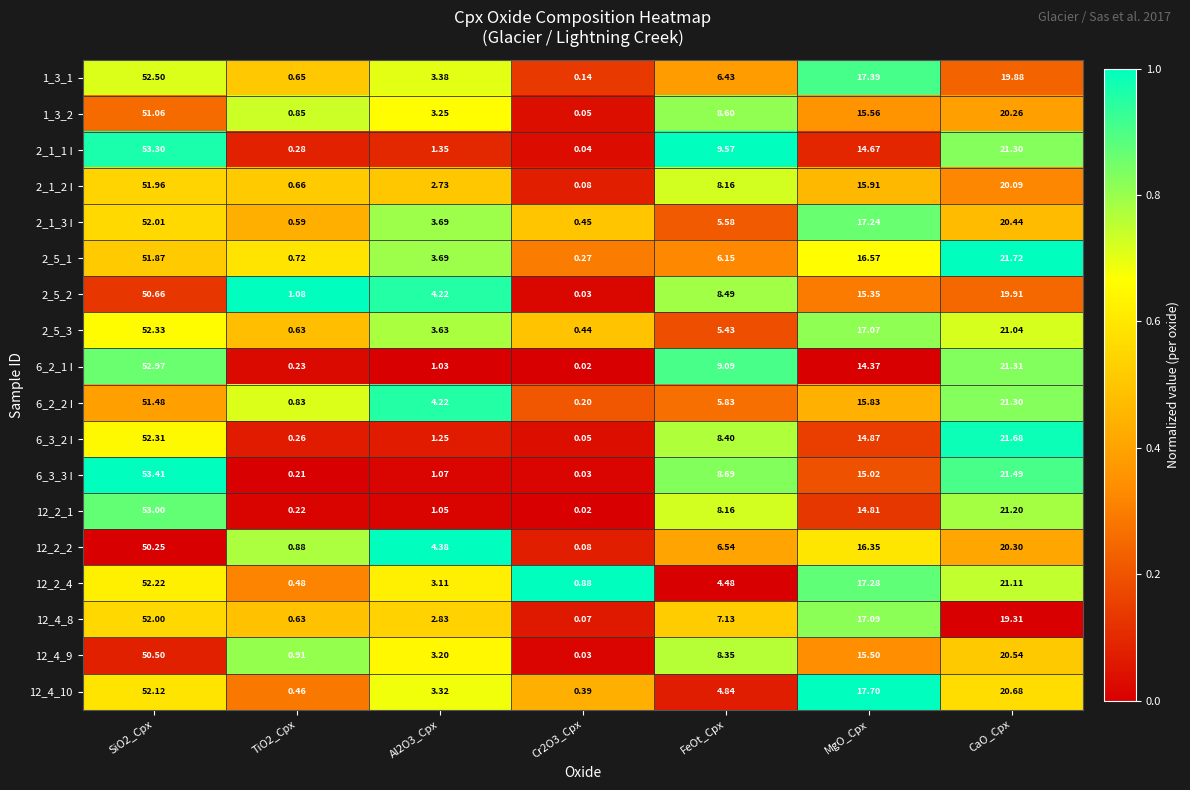

Is the value of 12_4_9 at Al2O3_Cpx greater than the value of 6_3_3 I at MgO_Cpx?

No